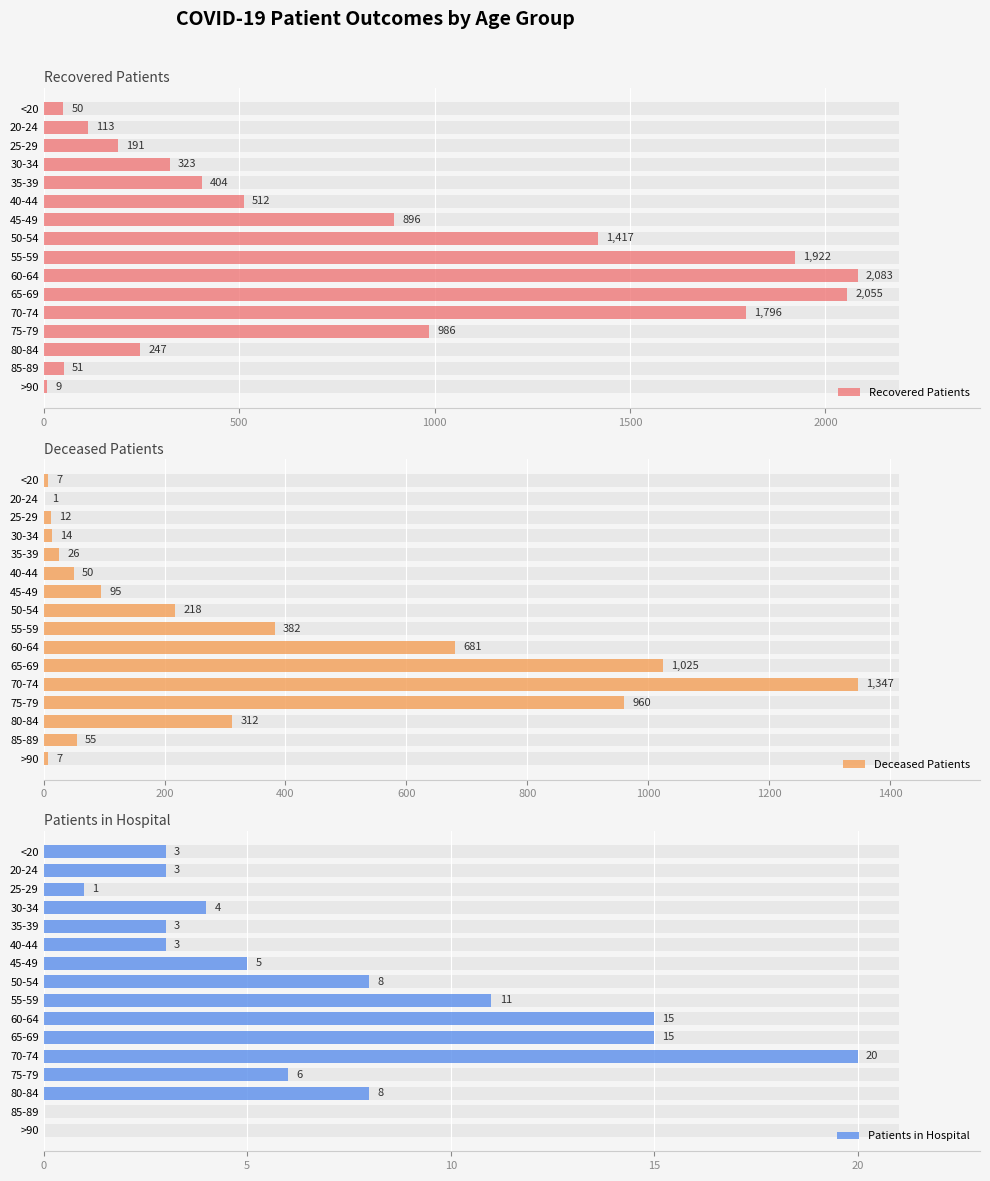

Reading left to right, extract all data points from this chart.

Recovered Patients: 50	113	191	323	404	512	896	1417	1922	2083	2055	1796	986	247	51	9
Deceased Patients: 7	1	12	14	26	50	95	218	382	681	1025	1347	960	312	55	7
Patients in Hospital: 3	3	1	4	3	3	5	8	11	15	15	20	6	8	0	0